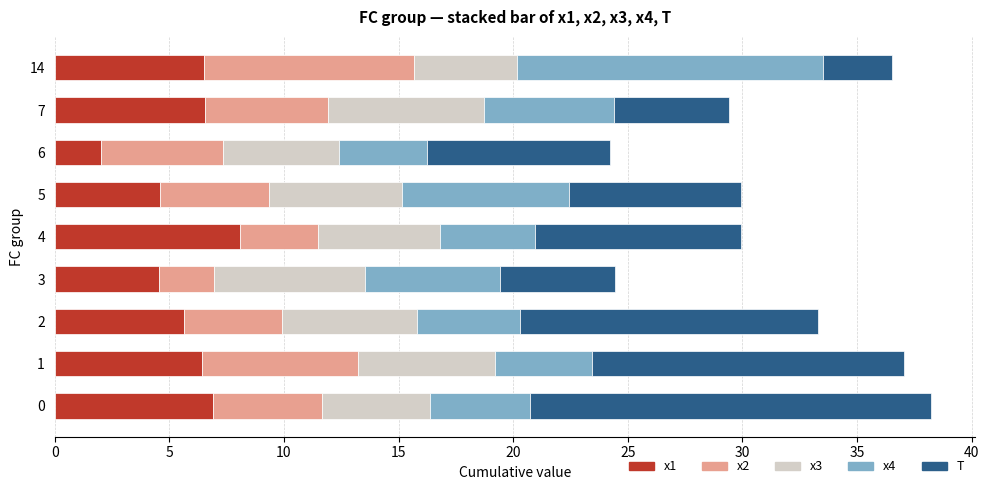

Which category has the highest value in the x1 series?

4